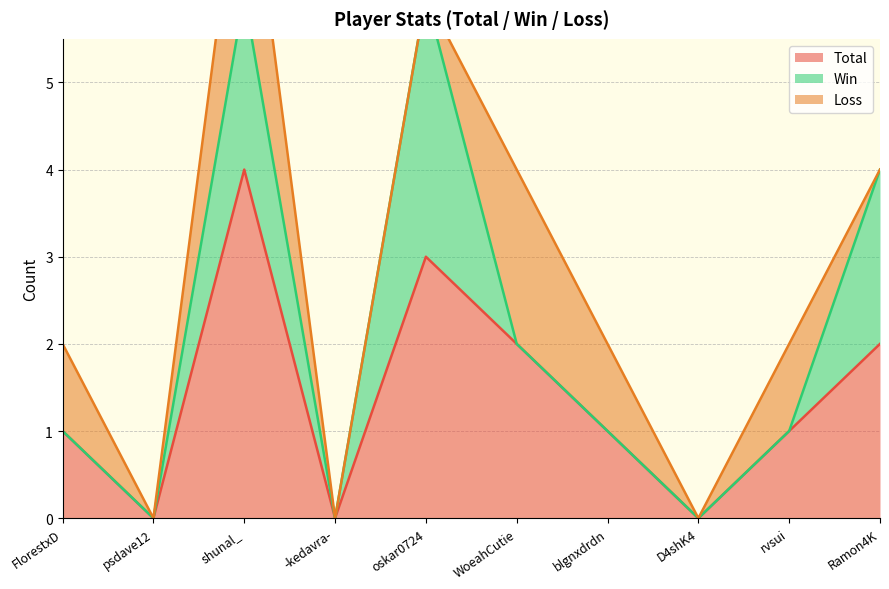

Rank the series at D4shK4 from highest to lowest value.

Total, Win, Loss